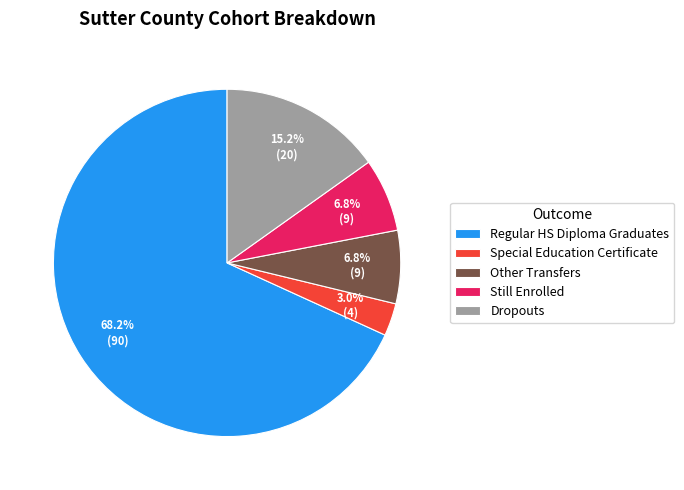

Approximately how many times larger is the value at Regular HS Diploma Graduates compared to Other Transfers?

10.0